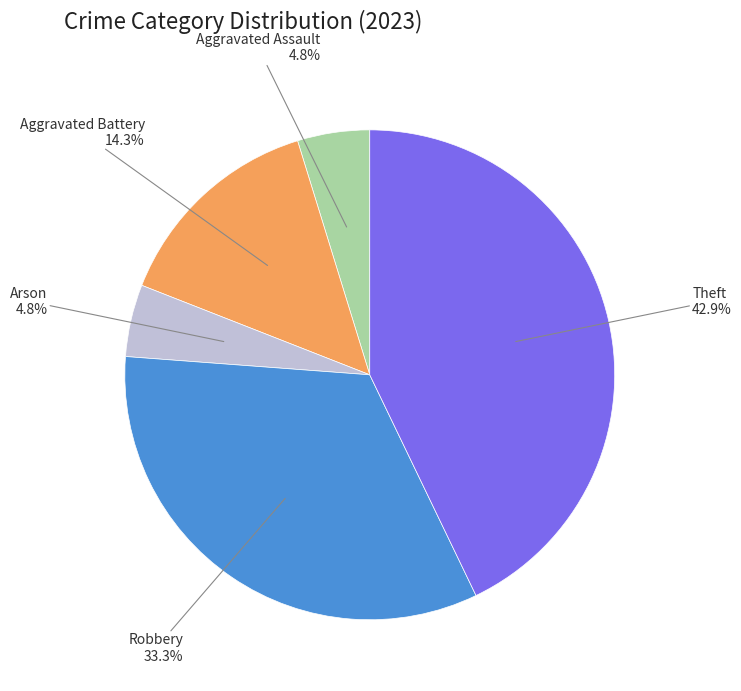

Is there a majority slice in this chart?

No